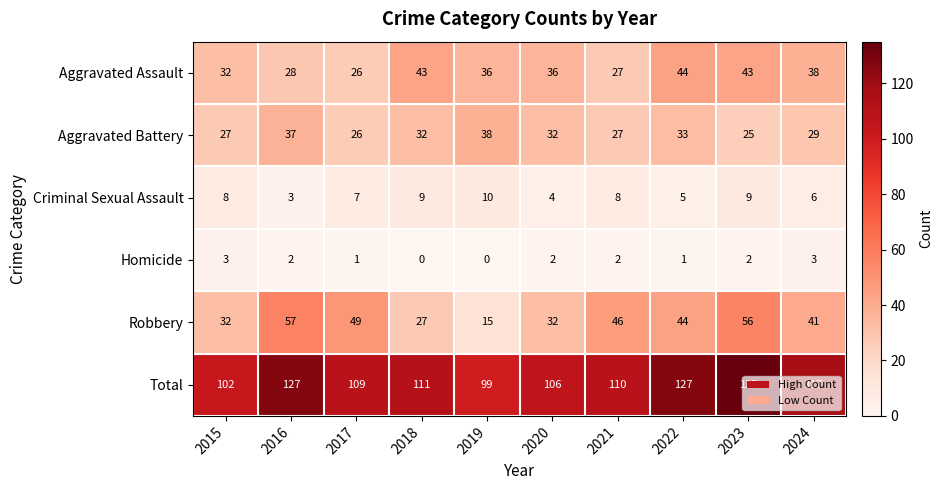

What is the total value across all series at 2020?

212